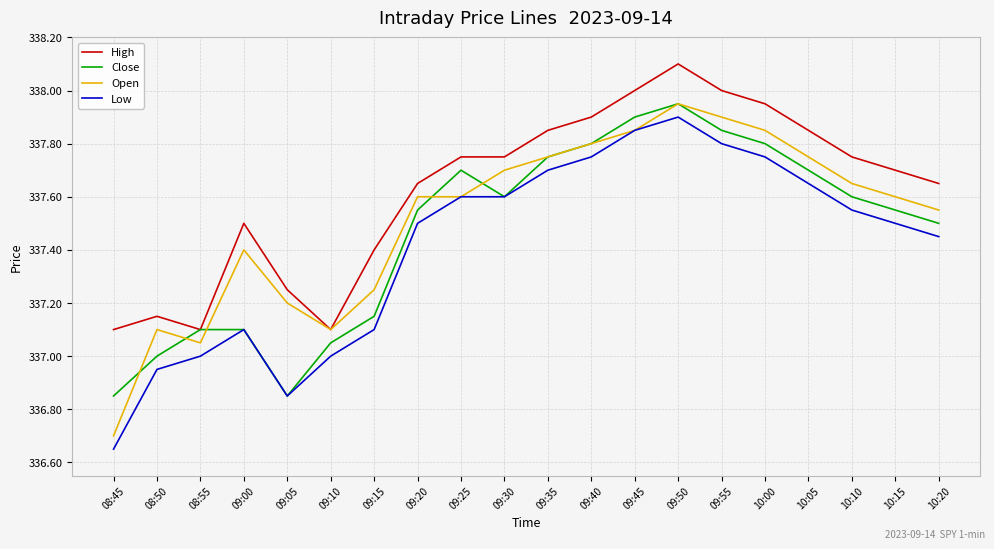

Which series changed the most between 08:55 and 10:10?

High